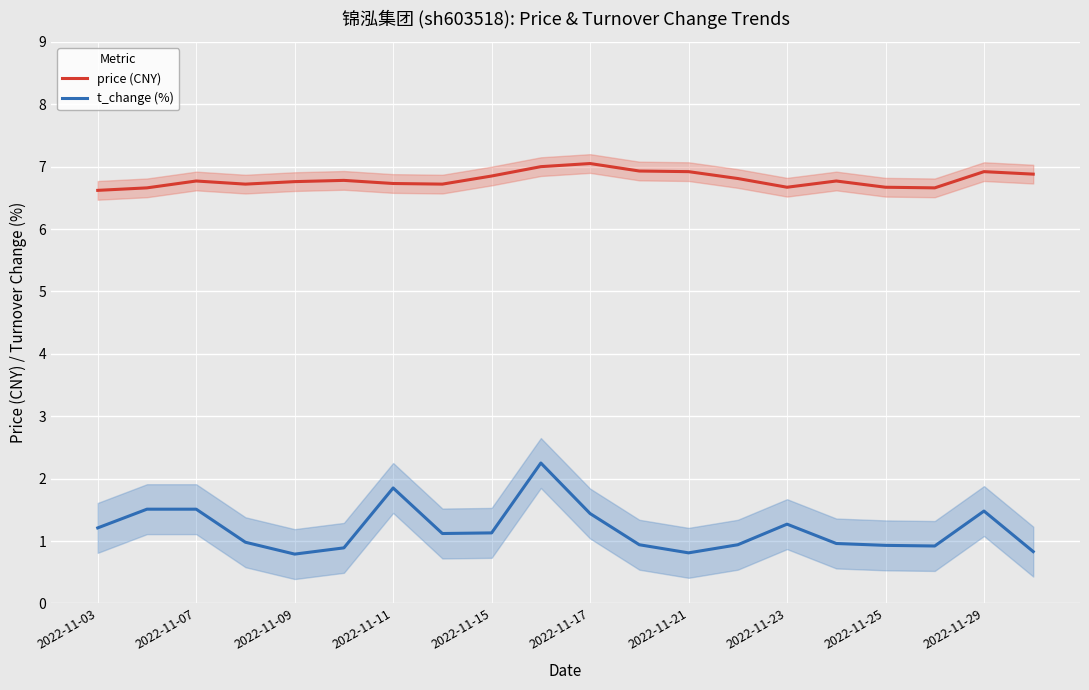

Is it true that t_change (%) equals 1.2 at 2022-11-03?

True